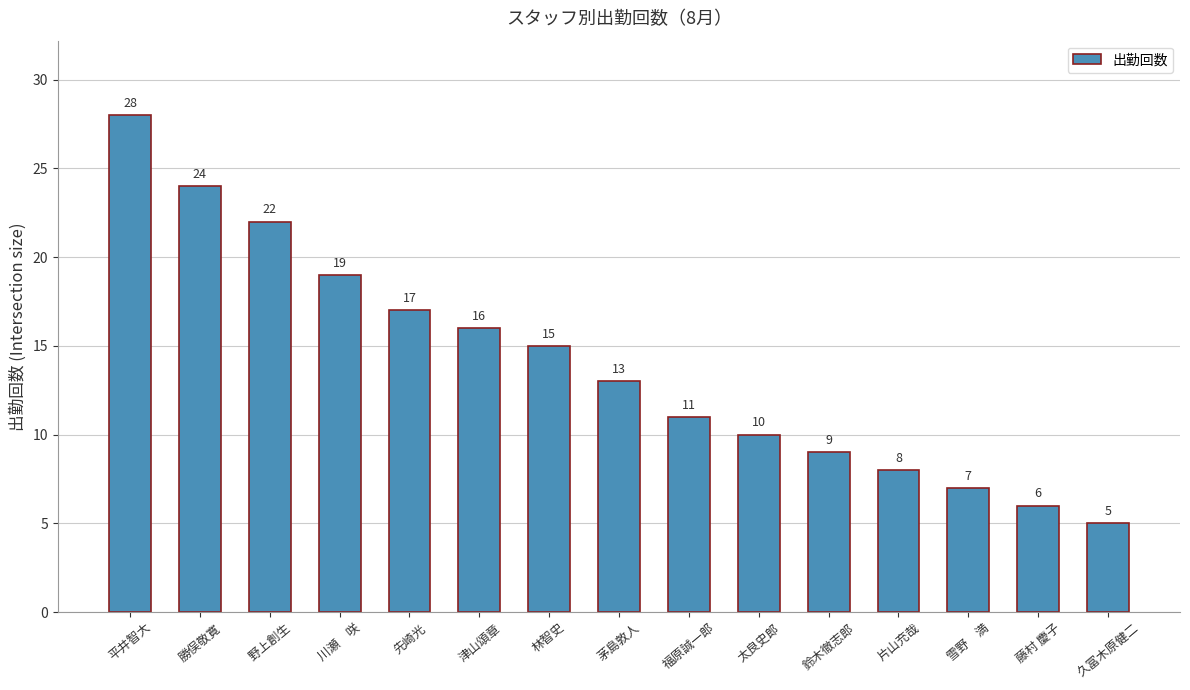

Count the number of categories in the chart.

15